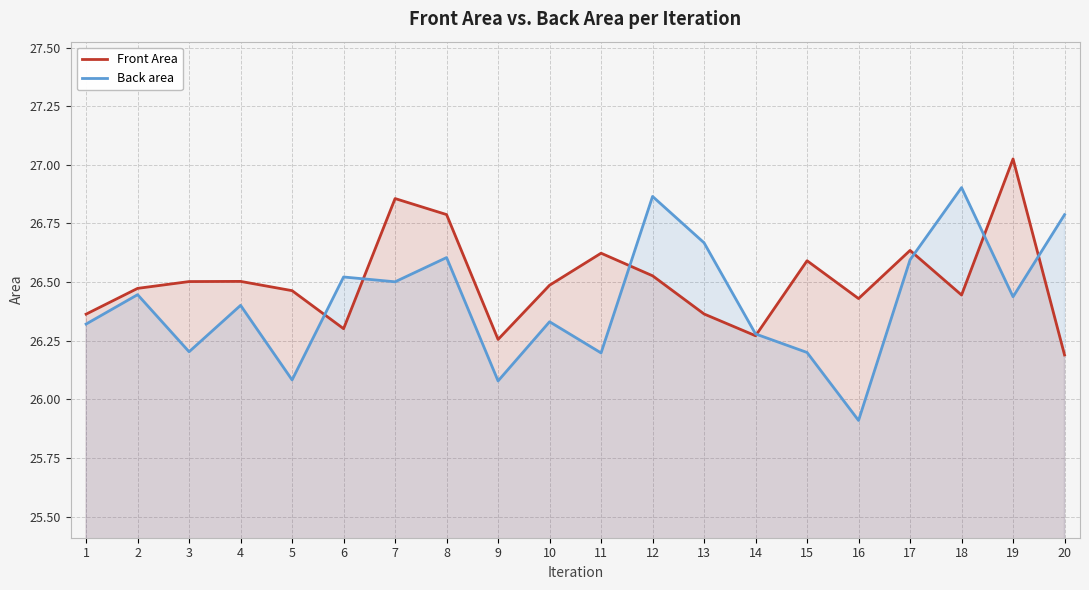

Reading left to right, transcribe all the data shown in this chart.

Front Area: 1=26.4	2=26.5	3=26.5	4=26.5	5=26.5	6=26.3	7=26.9	8=26.8	9=26.3	10=26.5	11=26.6	12=26.5	13=26.4	14=26.3	15=26.6	16=26.4	17=26.6	18=26.4	19=27.0	20=26.2
Back area: 1=26.3	2=26.4	3=26.2	4=26.4	5=26.1	6=26.5	7=26.5	8=26.6	9=26.1	10=26.3	11=26.2	12=26.9	13=26.7	14=26.3	15=26.2	16=25.9	17=26.6	18=26.9	19=26.4	20=26.8